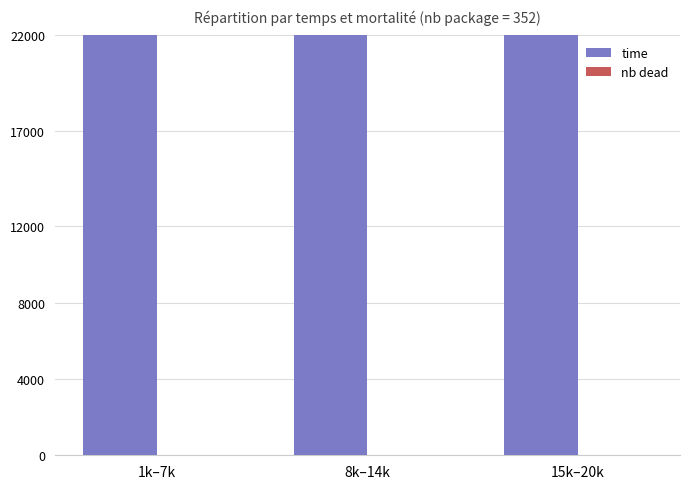

At which label is time closest to 66500?

8k–14k